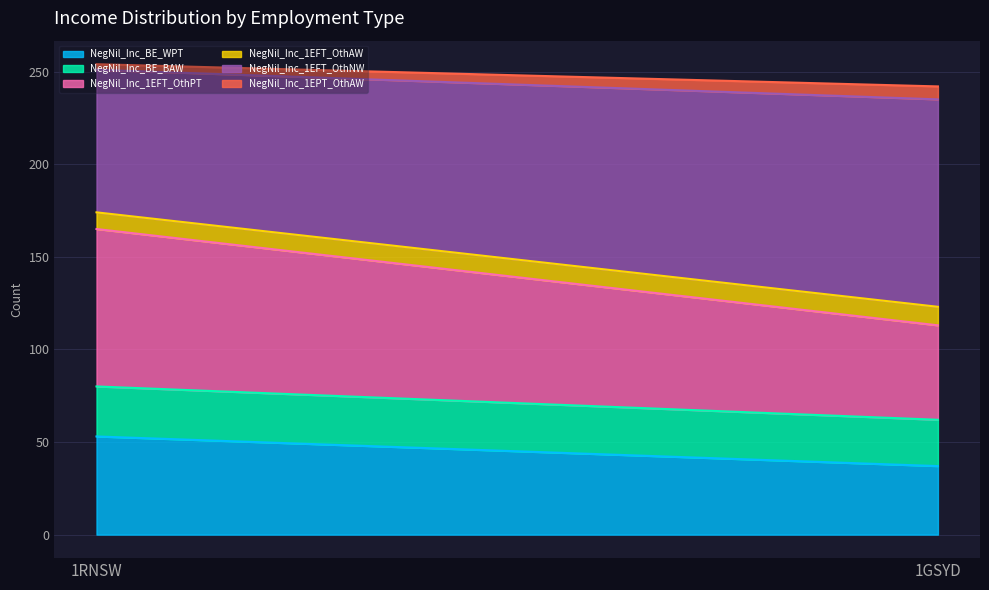

At which category does the chart reach its minimum across all series?

1RNSW